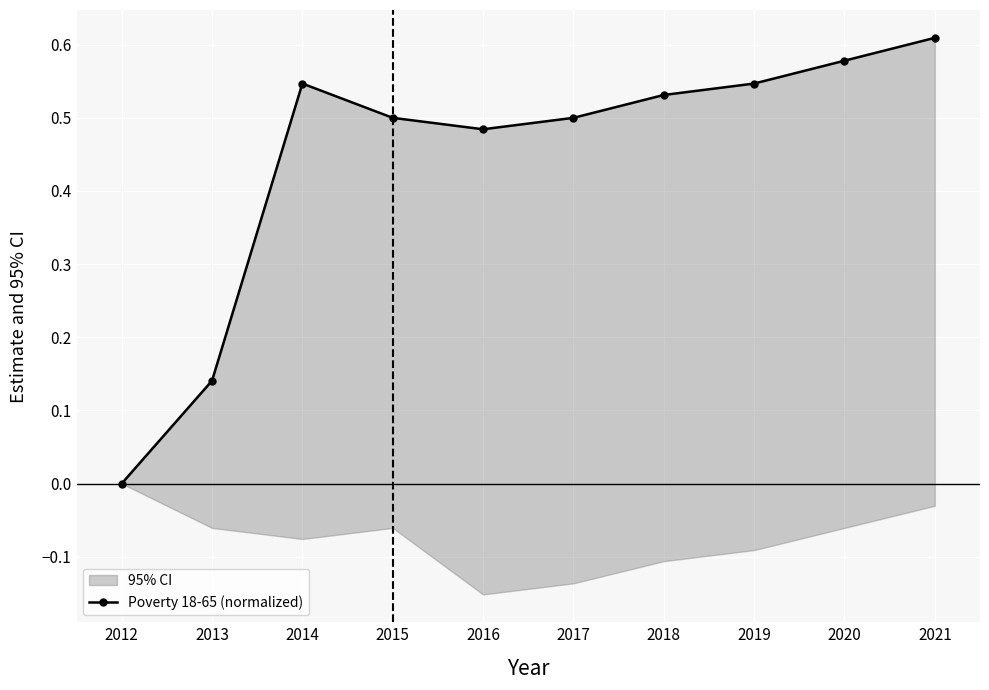

The value at 2015 is 0.5. True or false?

True